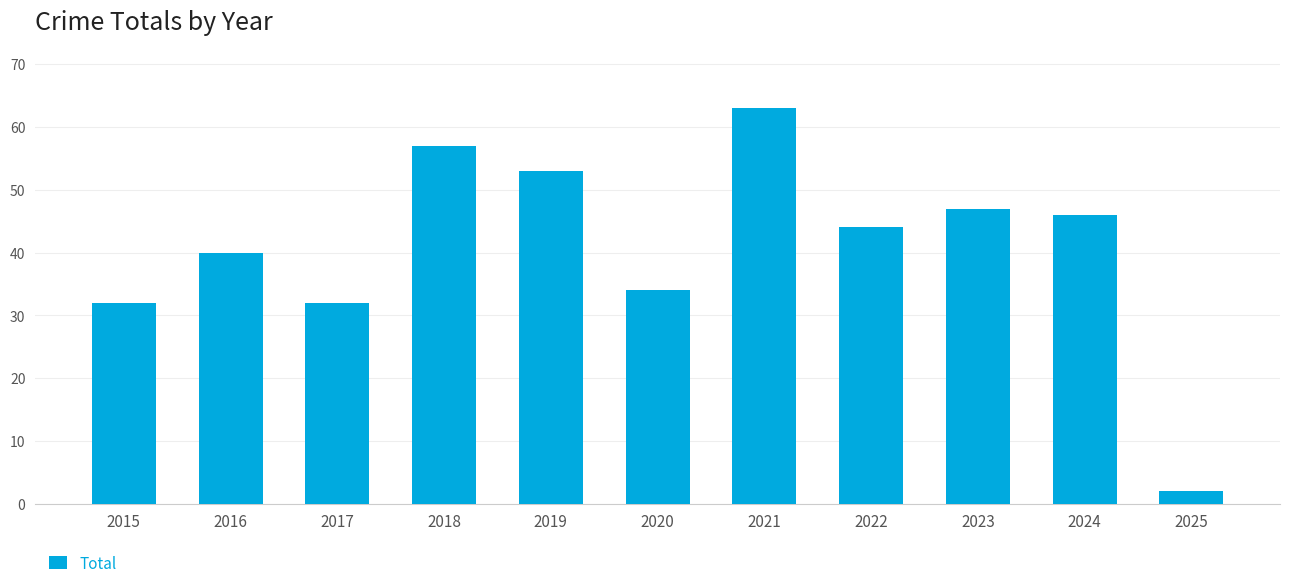

What is the average value?

41